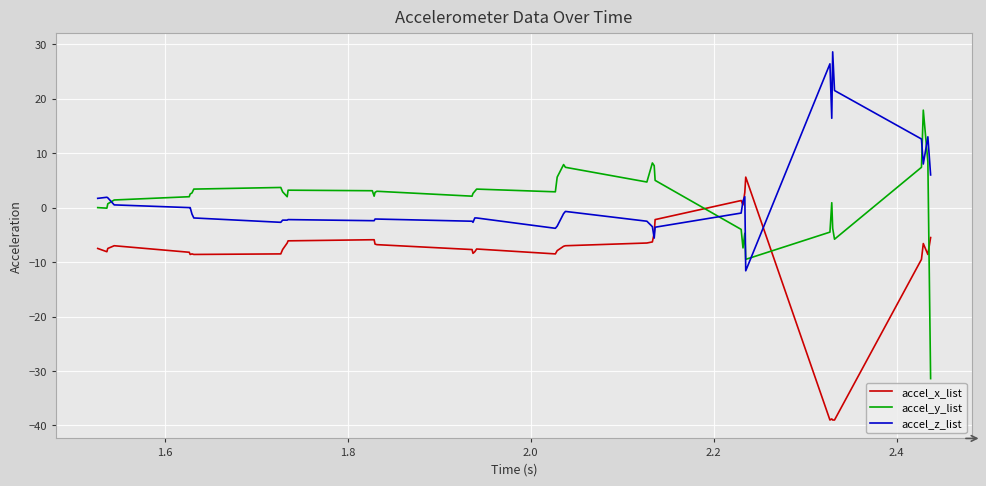

List the series in order of their peak value, lowest first.

accel_x_list, accel_y_list, accel_z_list